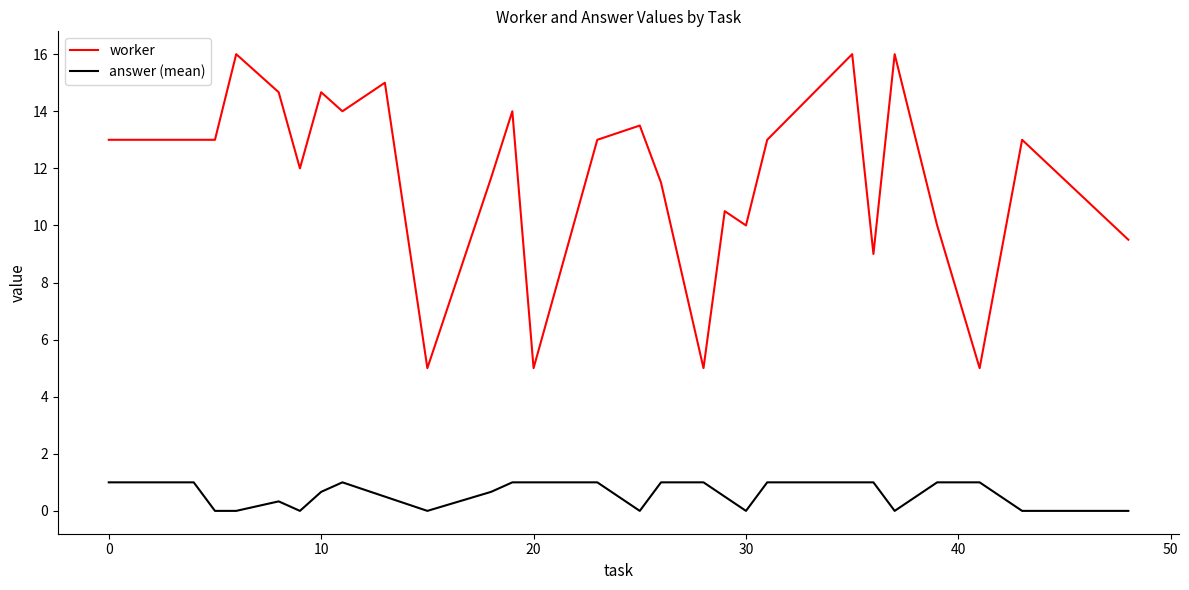

Which series has the largest total across all categories?

worker